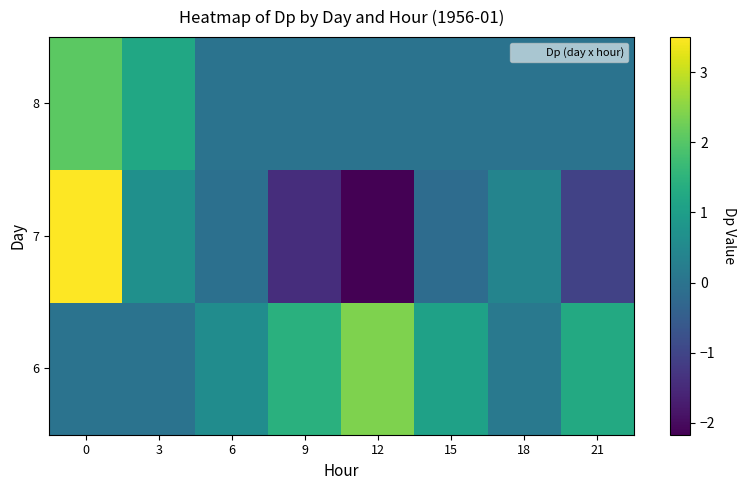

Which has a higher value, 12 or 0?

12